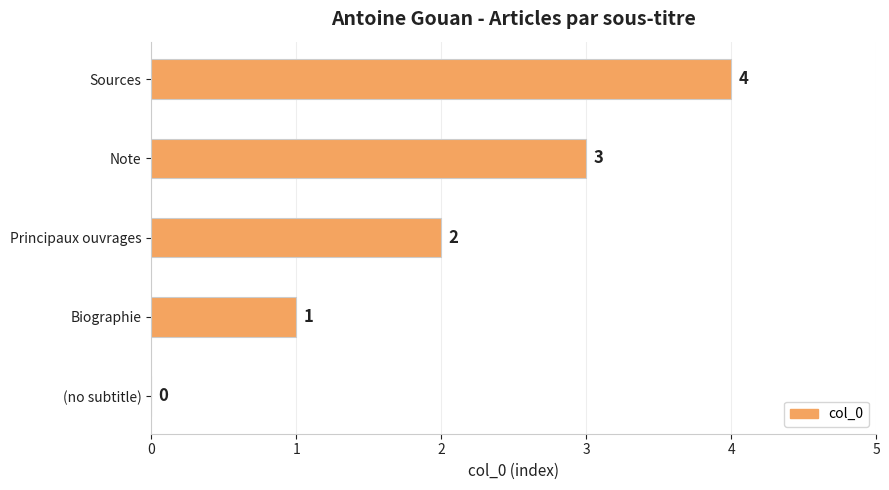

What is the maximum value shown in the chart?

4